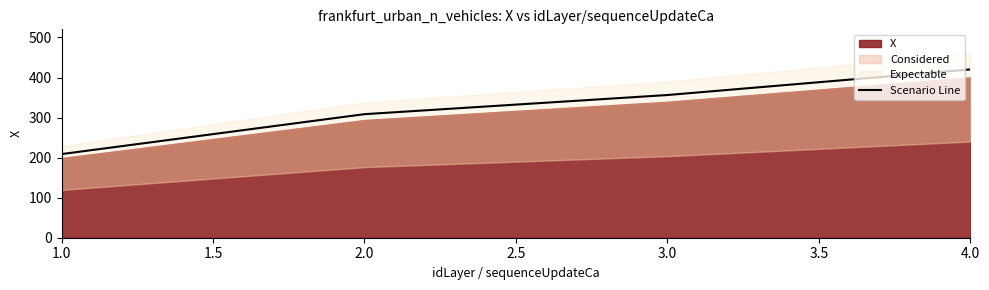

Reading left to right, transcribe all the data shown in this chart.

208.8	308.5	356.3	420.2